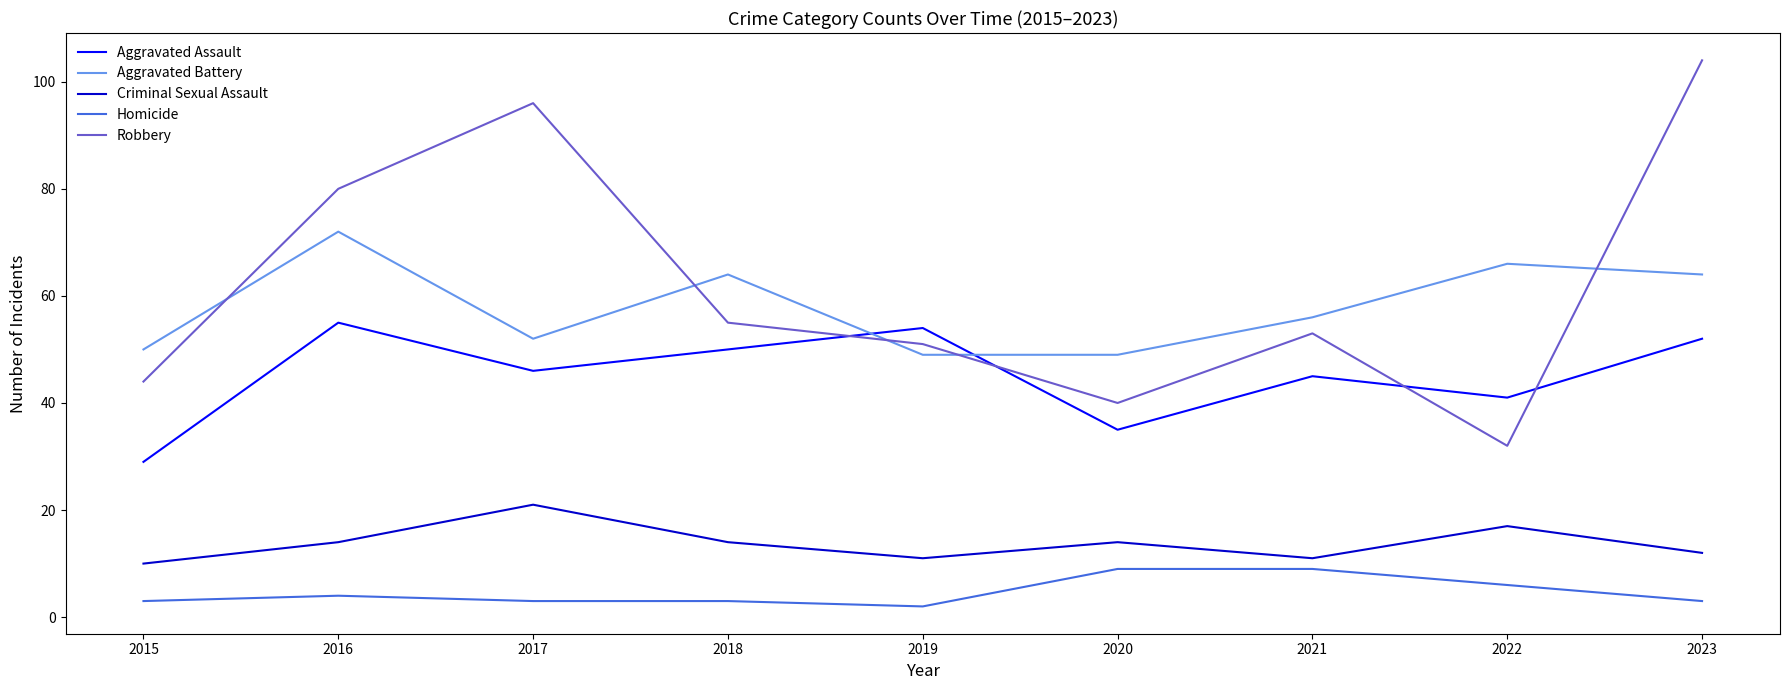

What are all the series names shown in the legend?

Aggravated Assault, Aggravated Battery, Criminal Sexual Assault, Homicide, Robbery